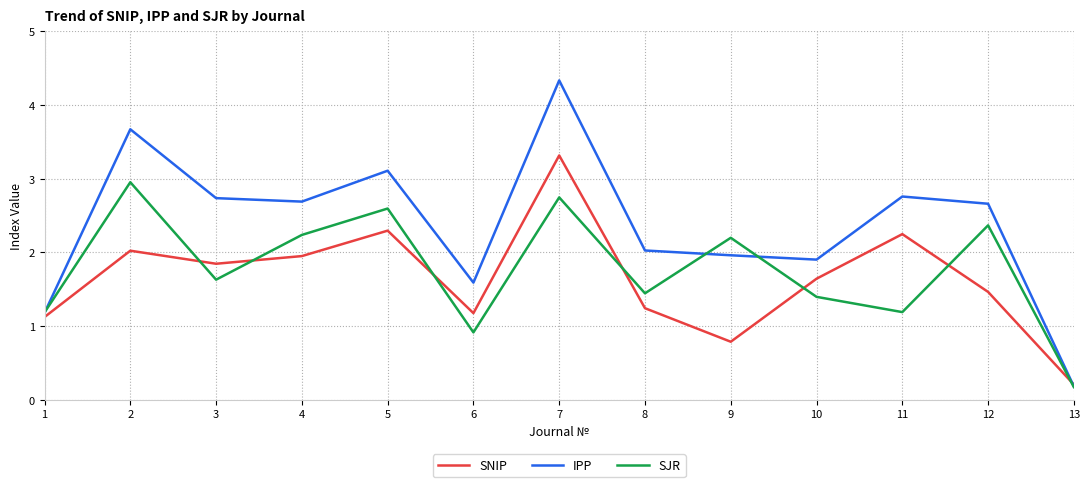

Which category has the highest value in the IPP series?

7